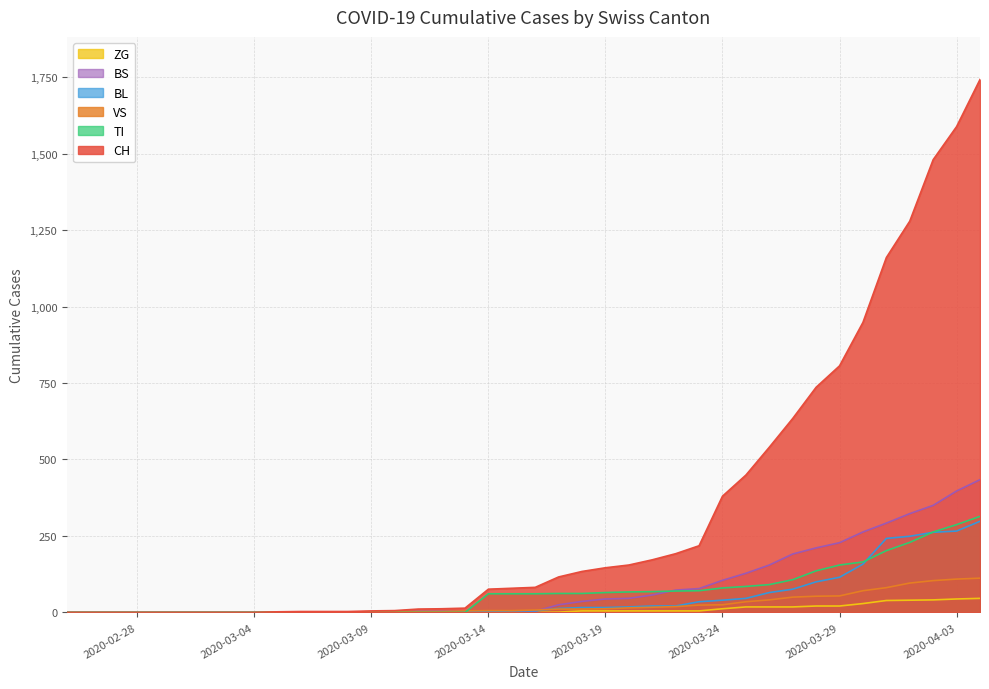

How many lines are shown in the chart?

6